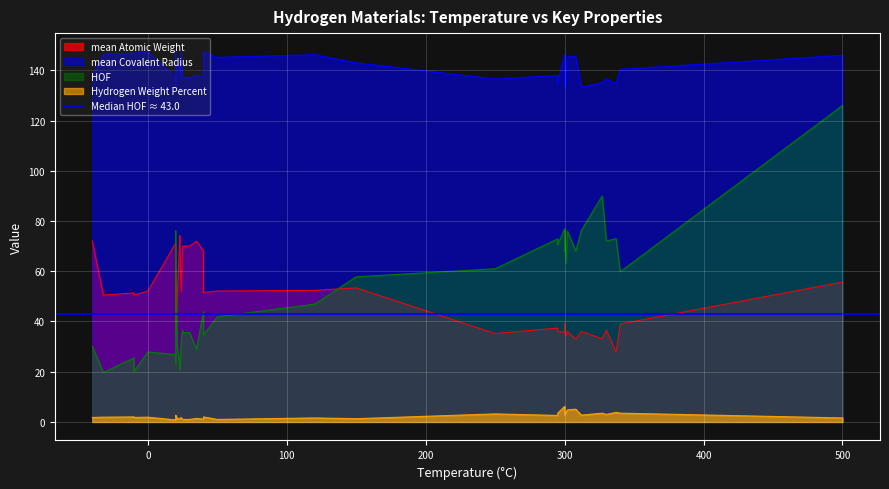

What are all the series names shown in the legend?

mean Atomic Weight, mean Covalent Radius, HOF, Hydrogen Weight Percent